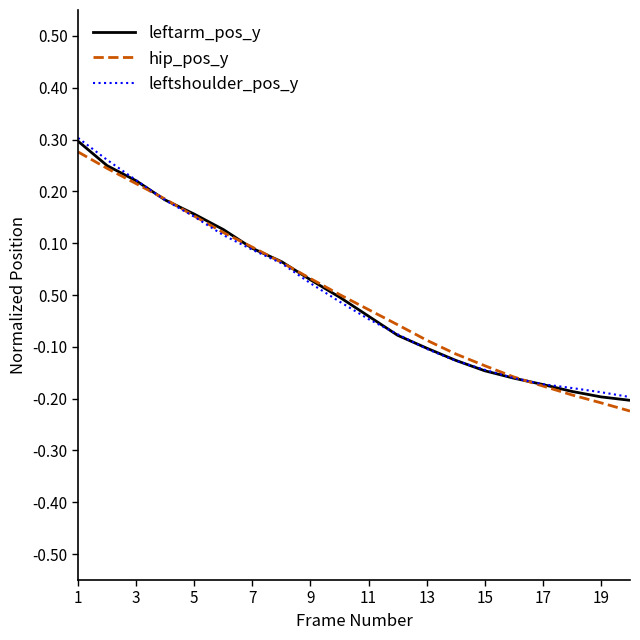

Does the chart display data point markers on the line(s)?

No